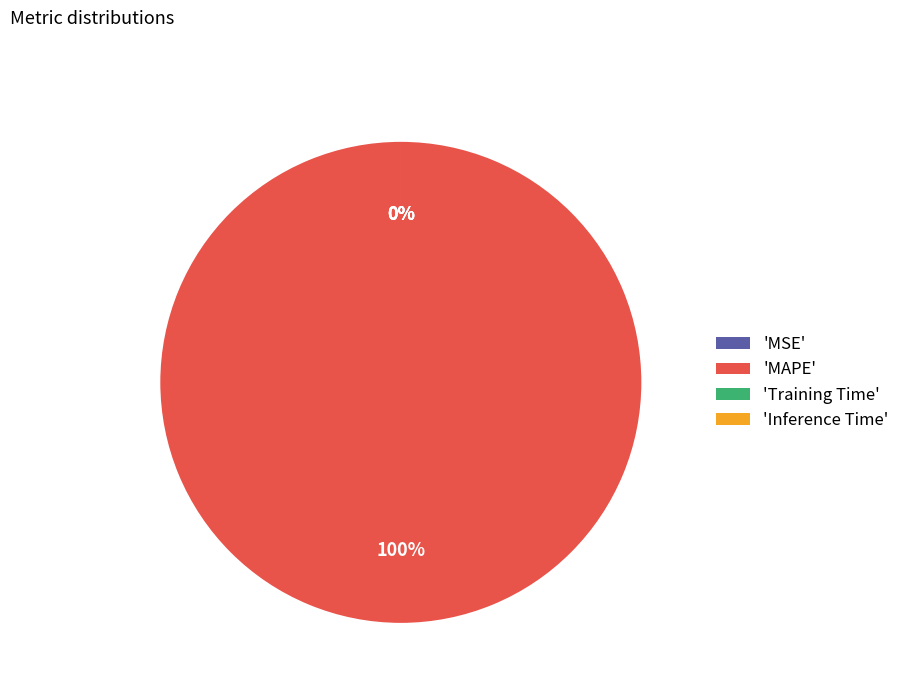

Combined, what portion of the pie is MAPE and Inference Time?

100.0%